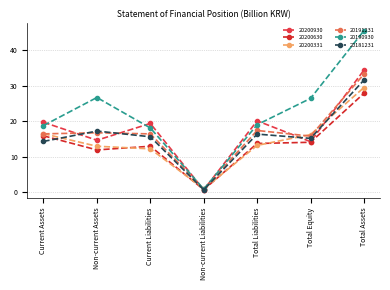

Count the number of categories in the chart.

7